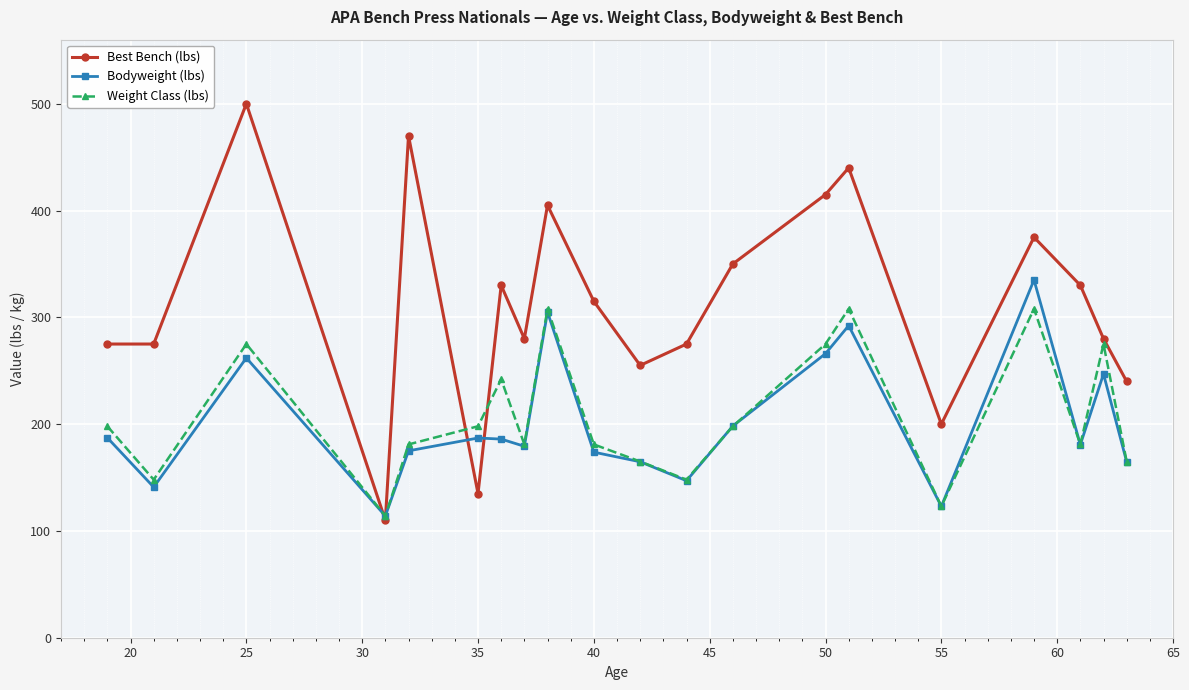

What is the minimum value shown in the chart?

110.0